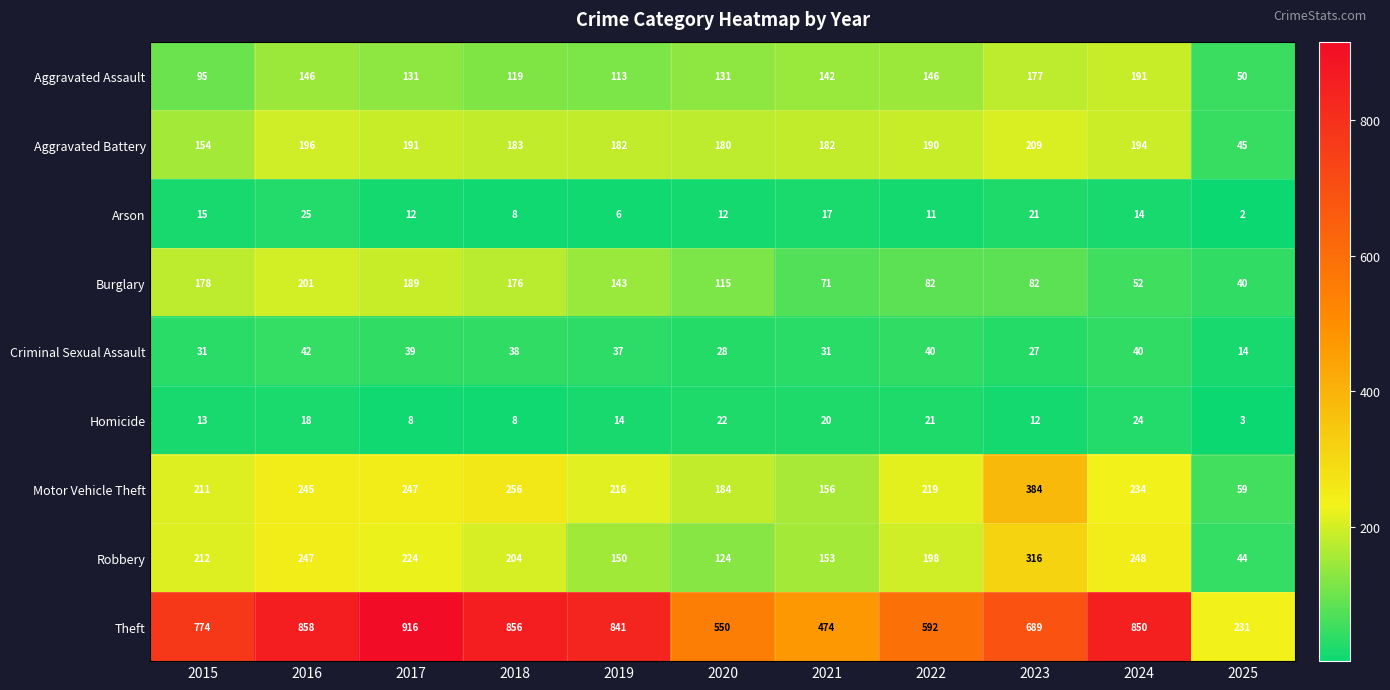

The Criminal Sexual Assault series shows 8 at 2021. True or false?

False